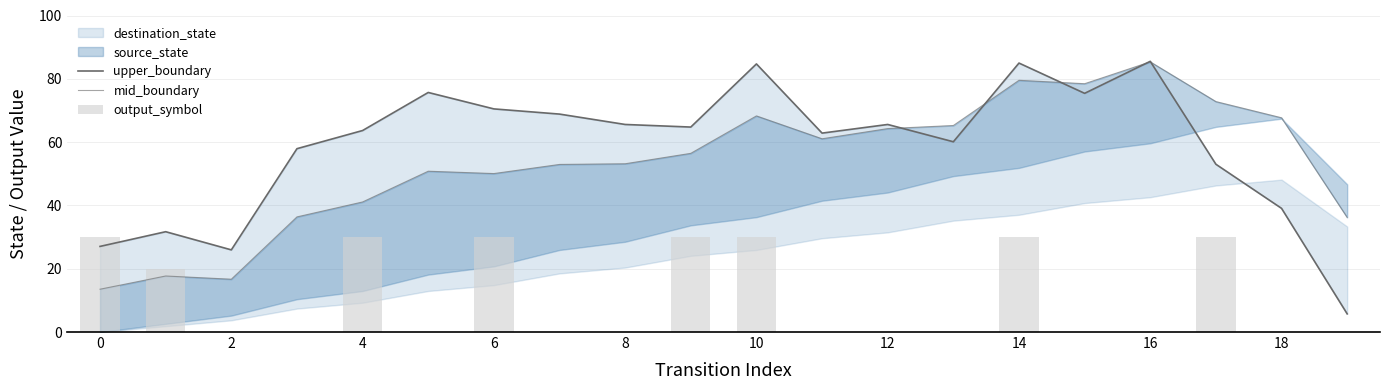

Reading right to left, transcribe all the data shown in this chart.

upper_boundary: 5.7	39.1	53.0	85.5	75.4	85.0	60.1	65.6	62.8	84.7	64.8	65.6	68.9	70.5	75.7	63.7	57.9	26.0	31.7	27.0
mid_boundary: 36.2	67.7	72.8	85.4	78.4	79.5	65.2	64.3	61.1	68.3	56.5	53.2	52.9	50.1	50.8	41.1	36.4	16.7	17.7	13.5
output_symbol: 0.0	0.0	30.0	0.0	0.0	30.0	0.0	0.0	0.0	30.0	30.0	0.0	0.0	30.0	0.0	30.0	0.0	0.0	20.0	30.0